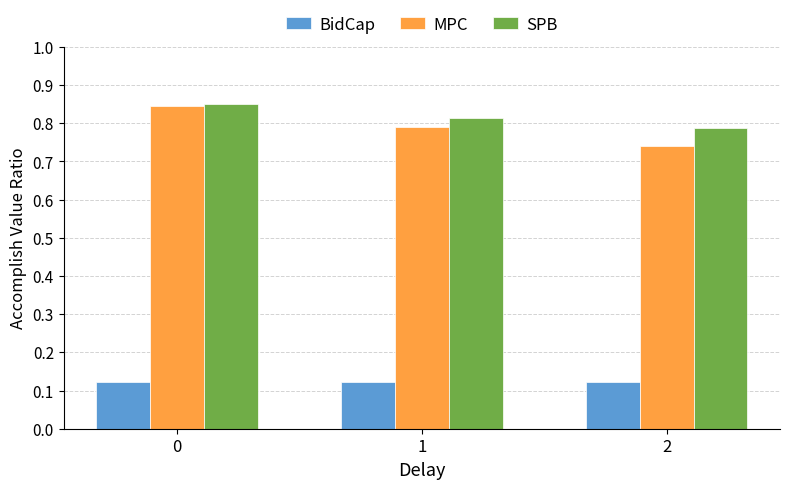

Is the value of BidCap at 0 greater than the value of MPC at 0?

No